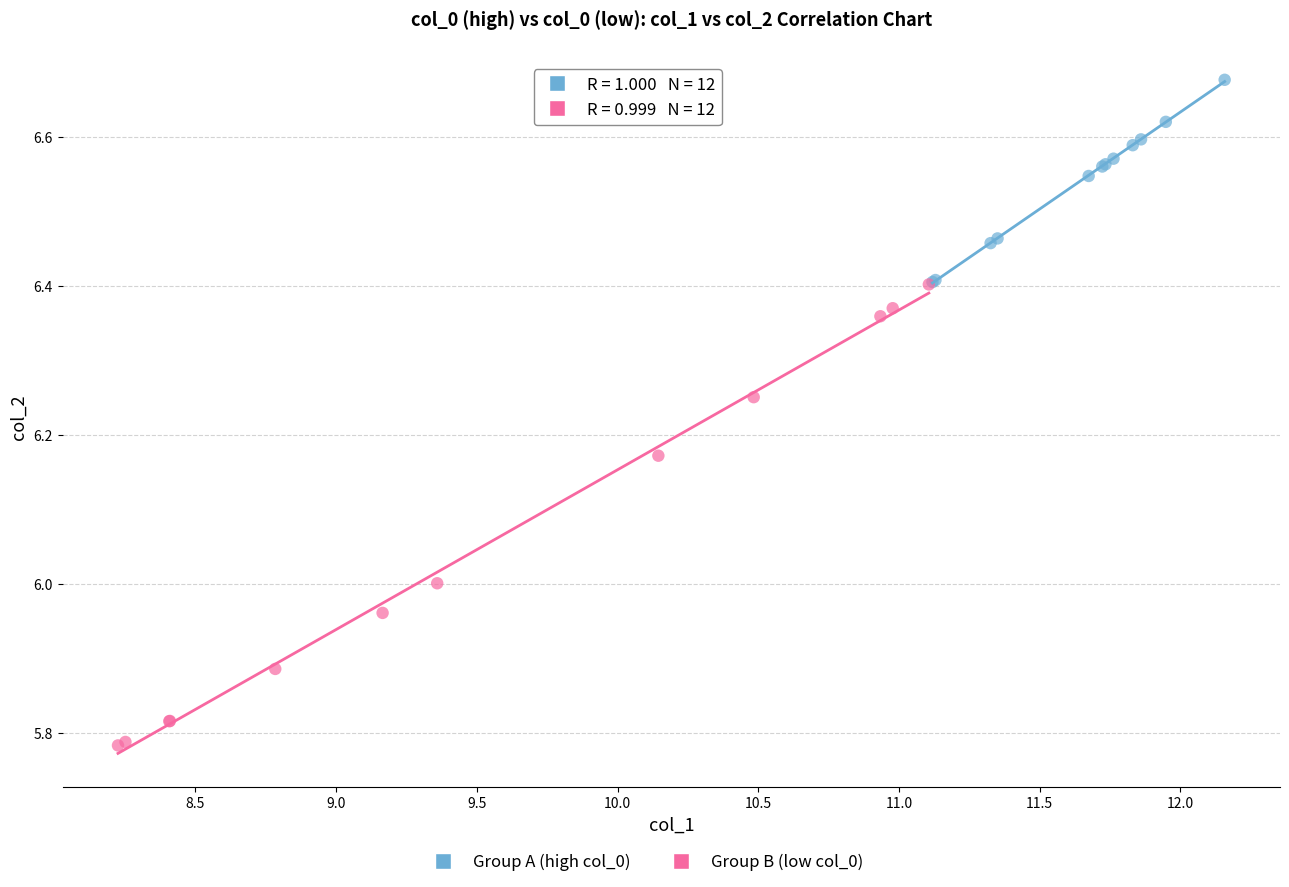

Which series contains the highest Y value?

Group A (high col_0)